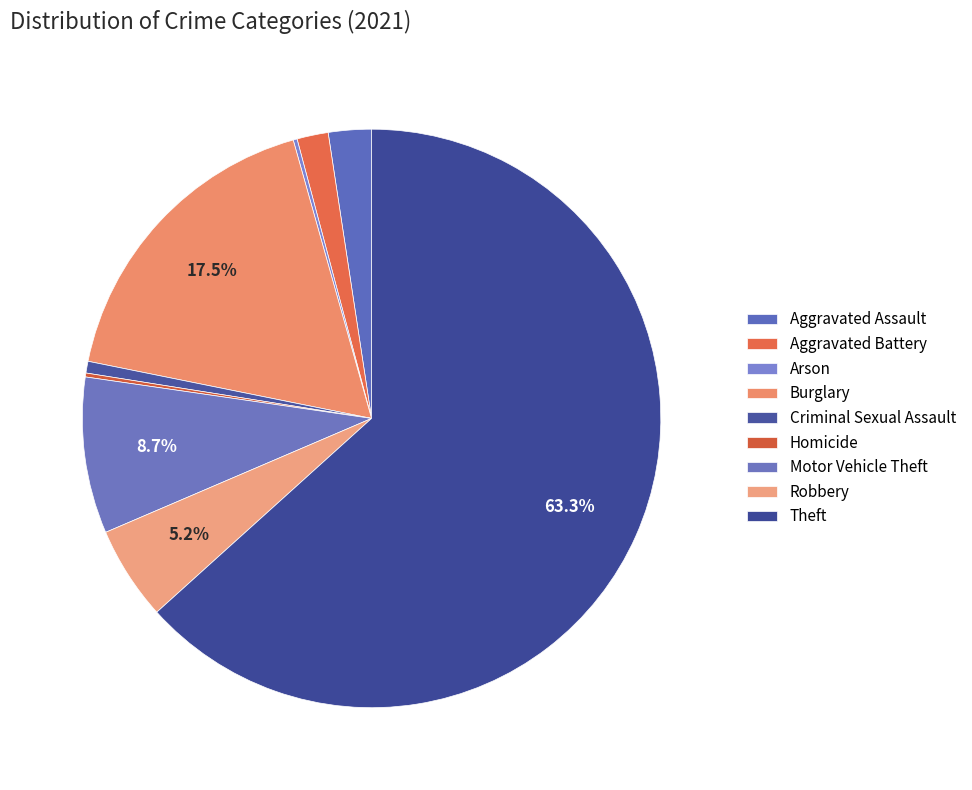

To the nearest percent, what is the difference between the largest and smallest slice percentages?

63%